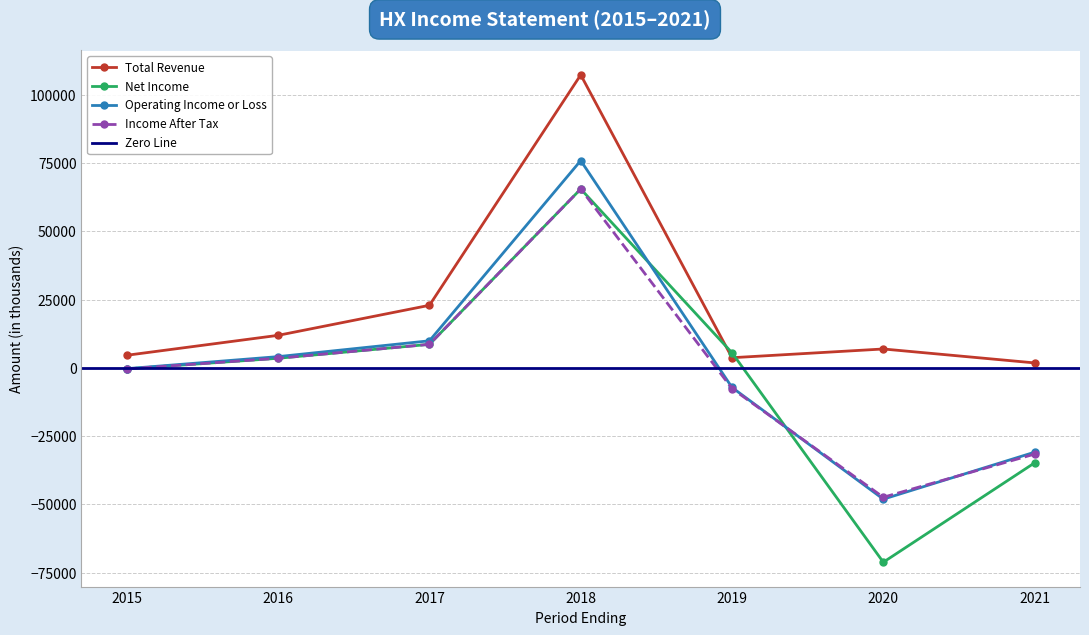

What is the difference between the Income After Tax values at 2016 and 2021?

35100